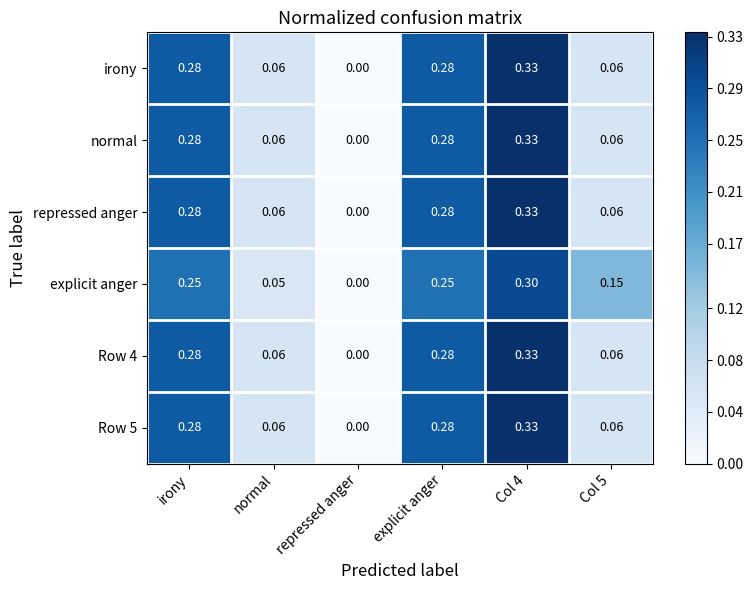

Where is irony nearest to the value 0?

repressed anger